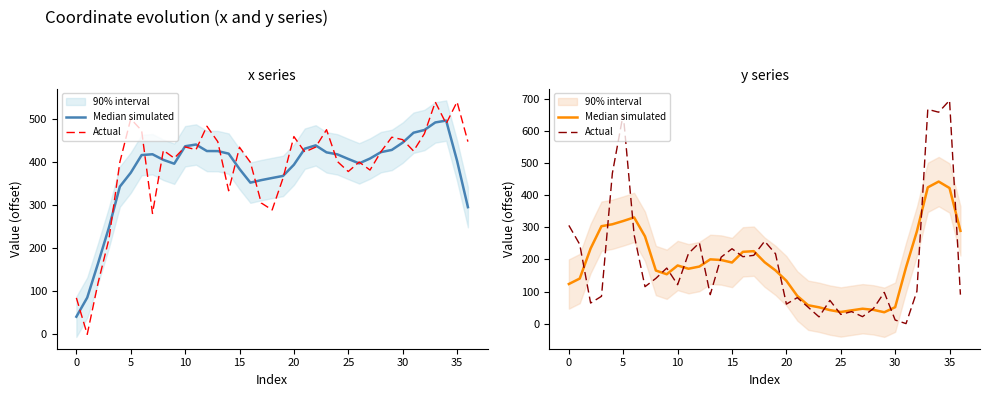

How many lines are shown in the chart?

2